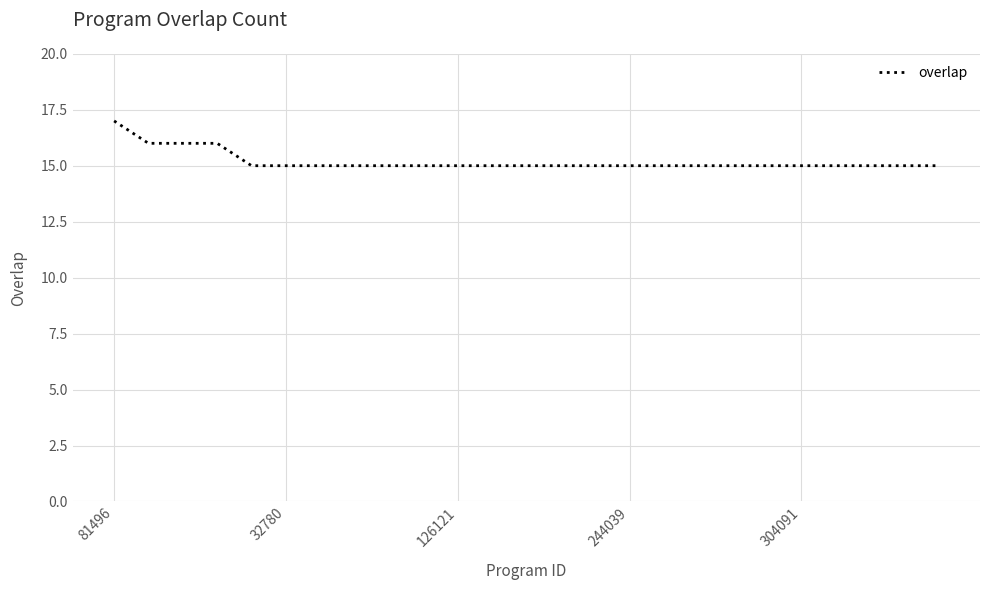

What is the smallest value displayed?

15